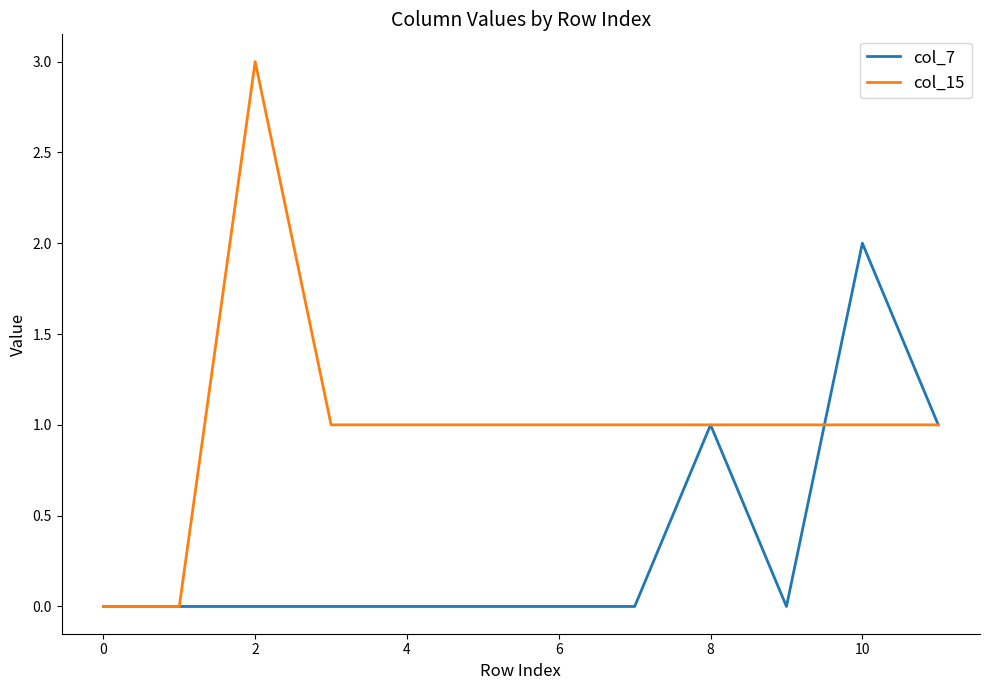

How many lines are shown in the chart?

2